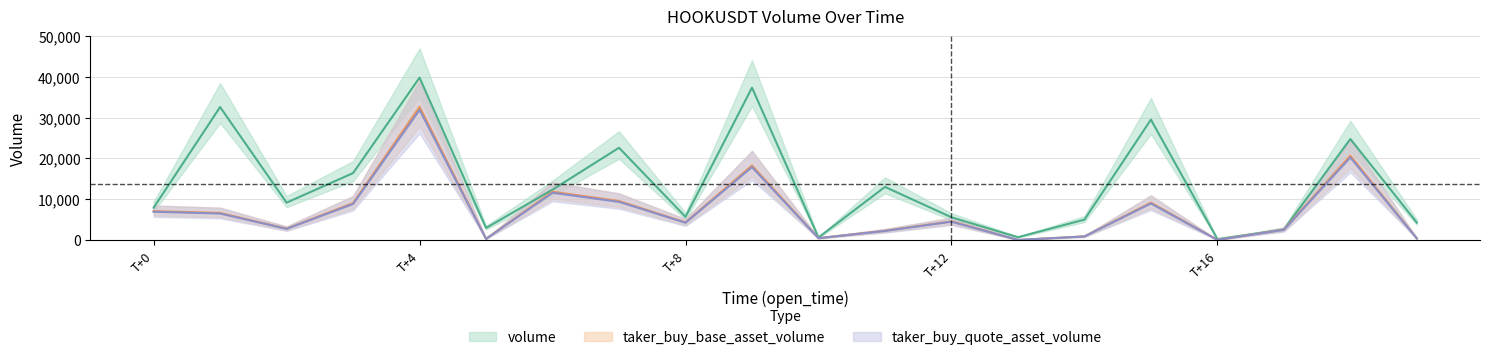

The taker_buy_quote_asset_volume series shows 5434.1 at 9. True or false?

False